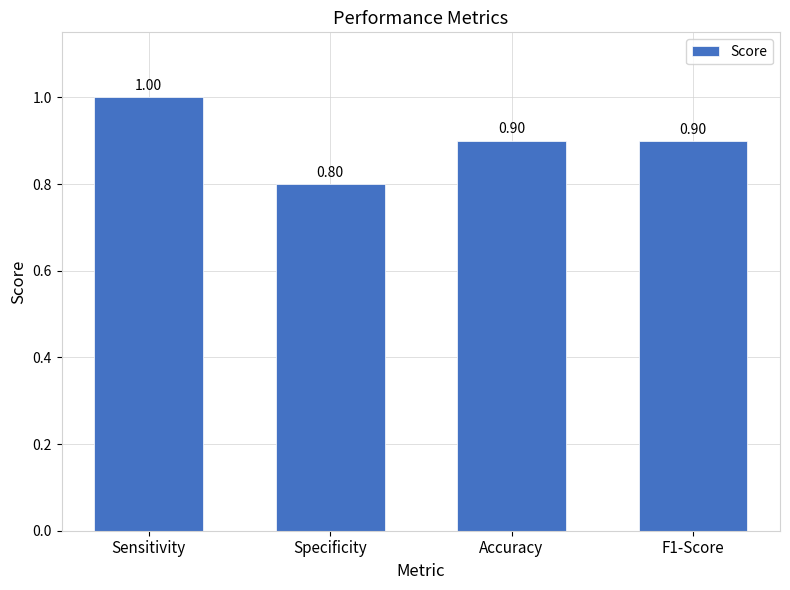

Is it true that the value at F1-Score is 0.9?

True